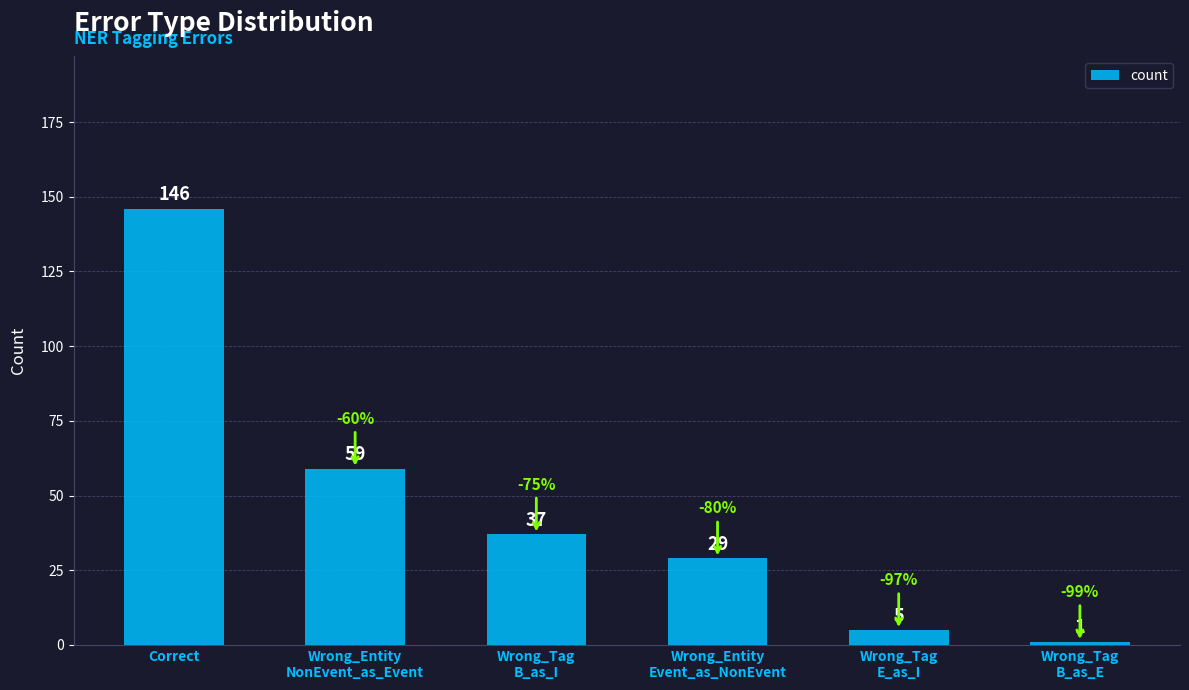

What is the value of the 1st bar from the left?

146